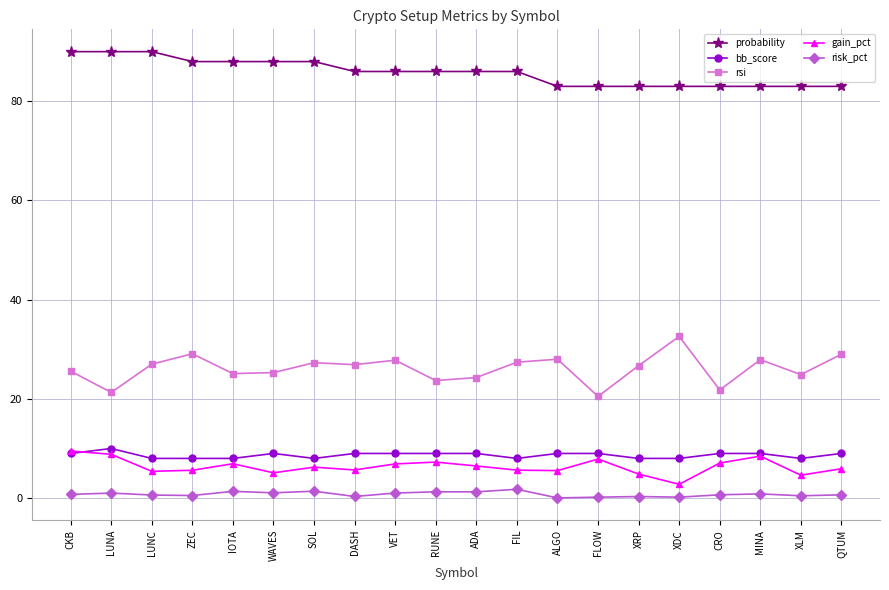

True or false: gain_pct and risk_pct intersect in this chart.

False